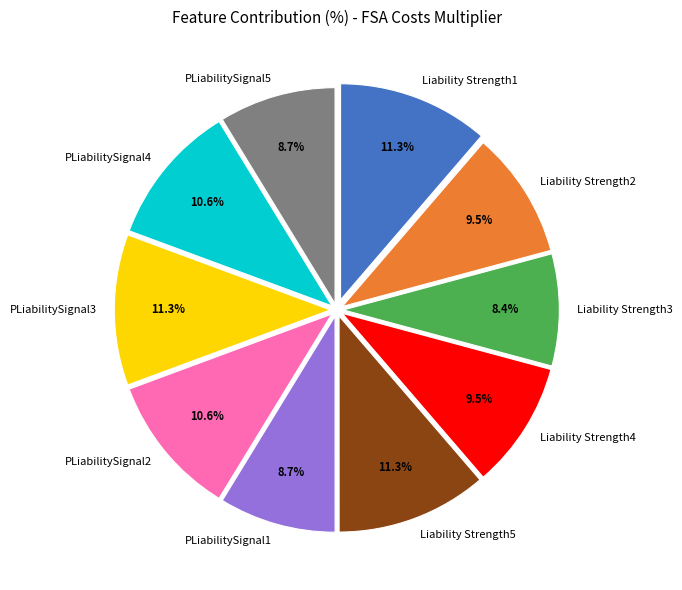

What percentage is the Liability Strength5 slice, to the nearest percent?

11%